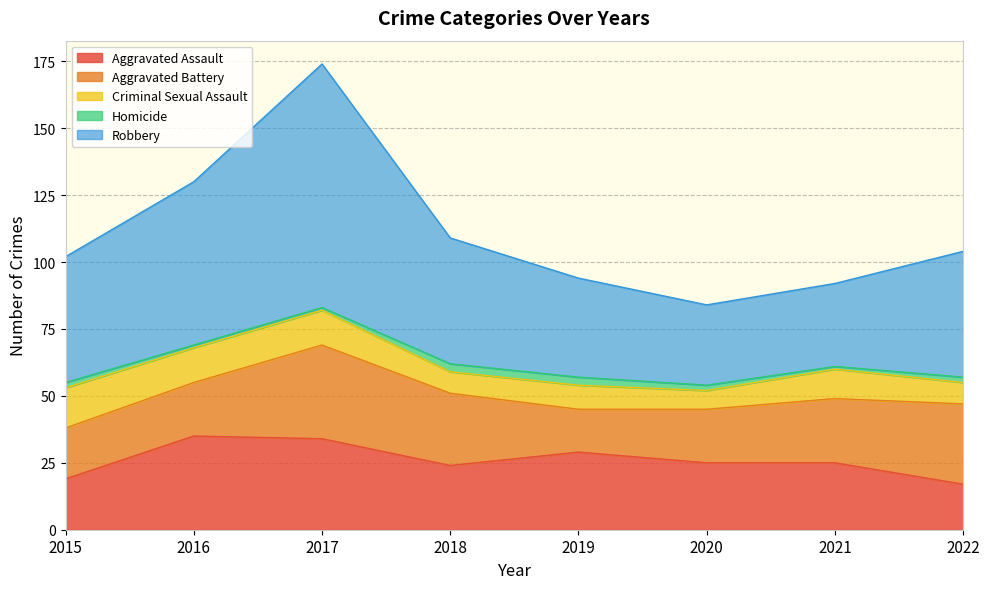

True or false: Homicide and Aggravated Battery cross at least once.

False